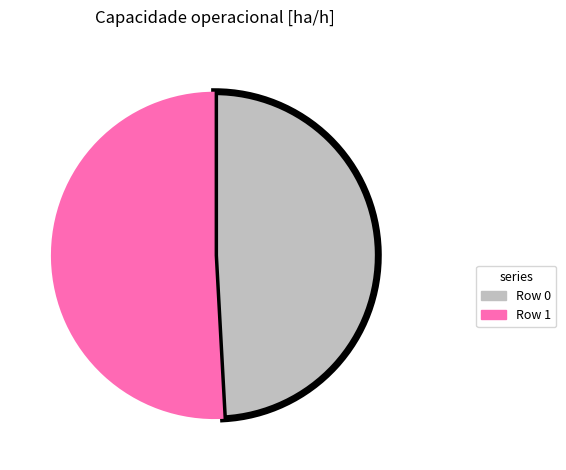

Which slice is the largest?

Row 1